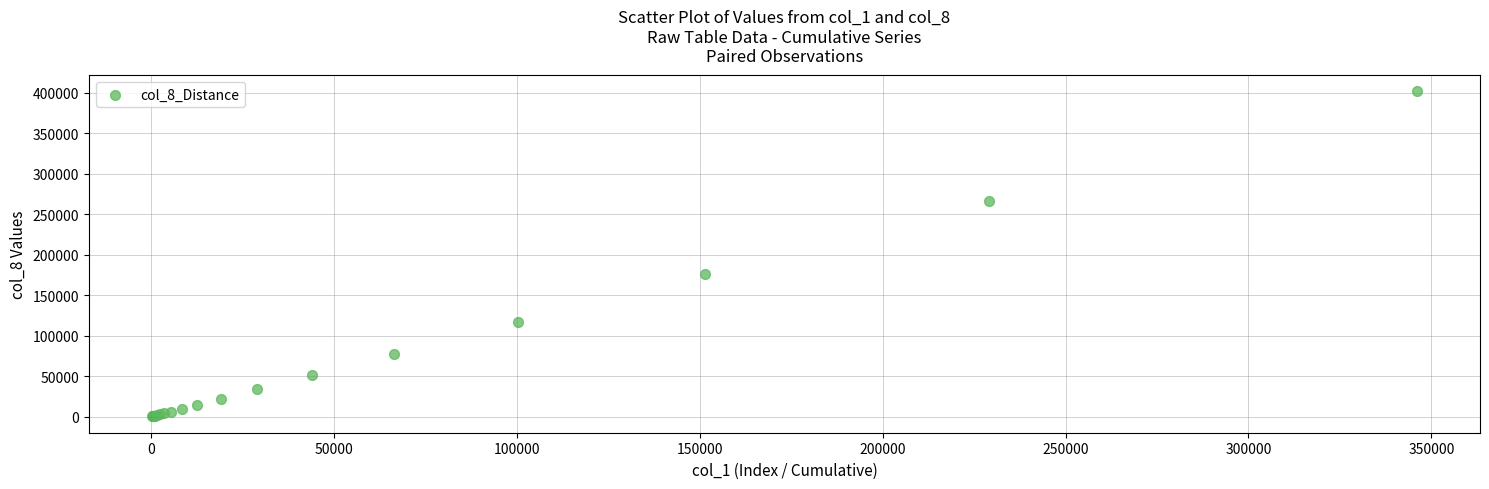

What Y value in the scatter plot is closest to 201052?

175953